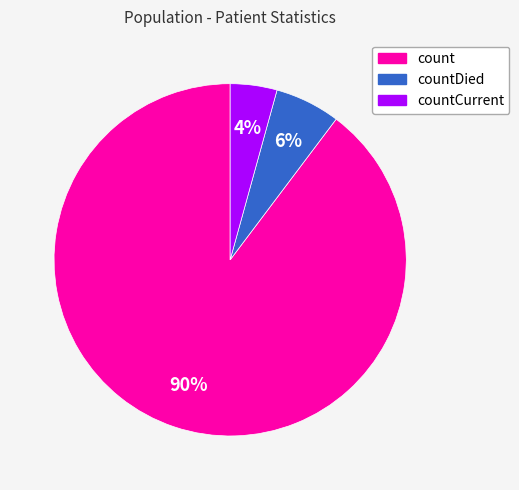

Does any single category account for the majority?

Yes